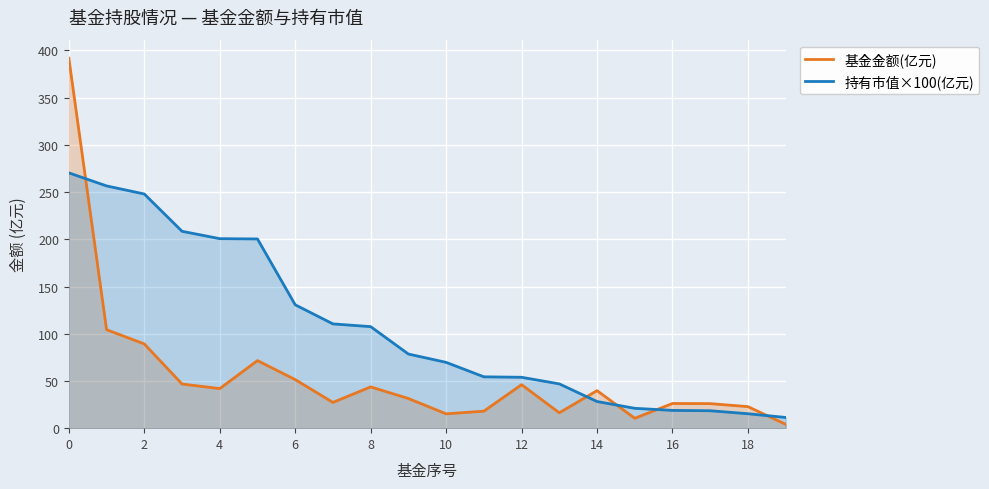

Between 0 and 12, which series saw the biggest shift?

基金金额(亿元)